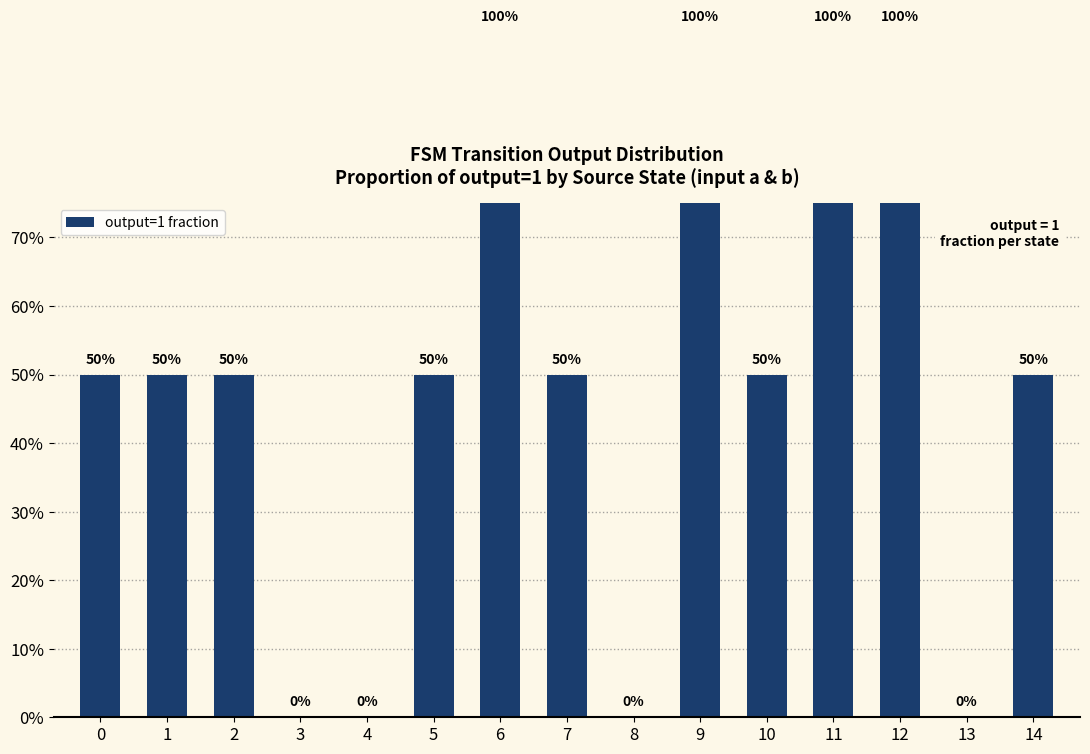

The chart shows a value of 0.3 at 5. True or false?

False